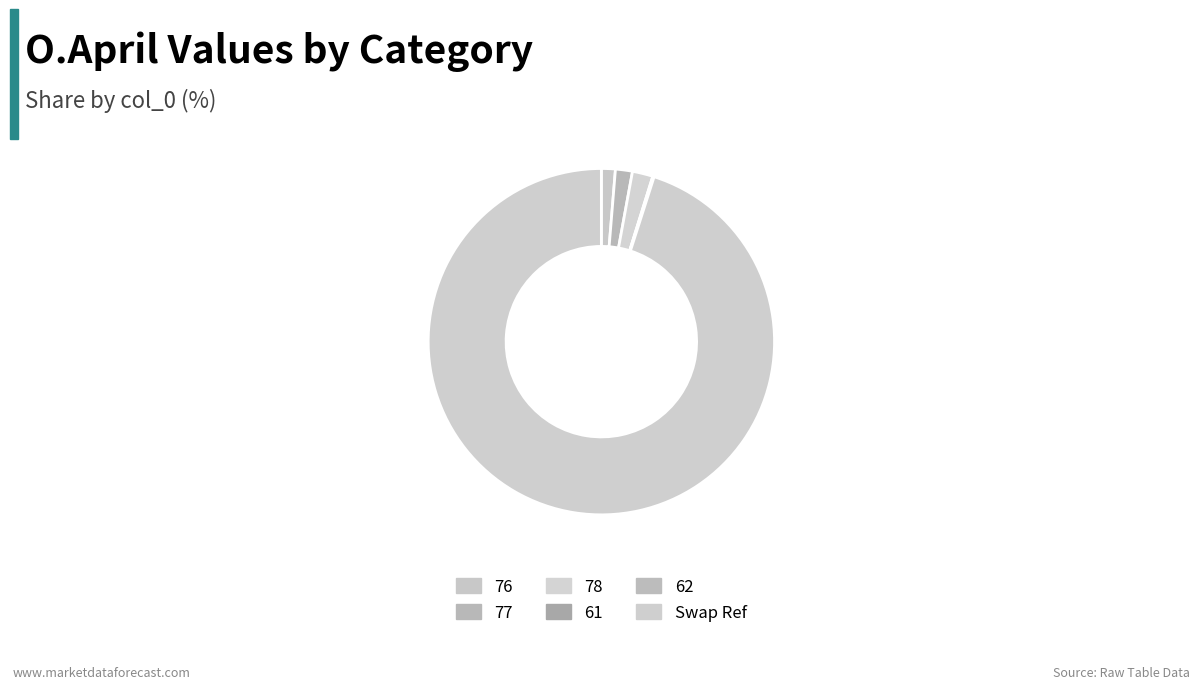

What percentage is the Swap Ref slice, to the nearest percent?

95%